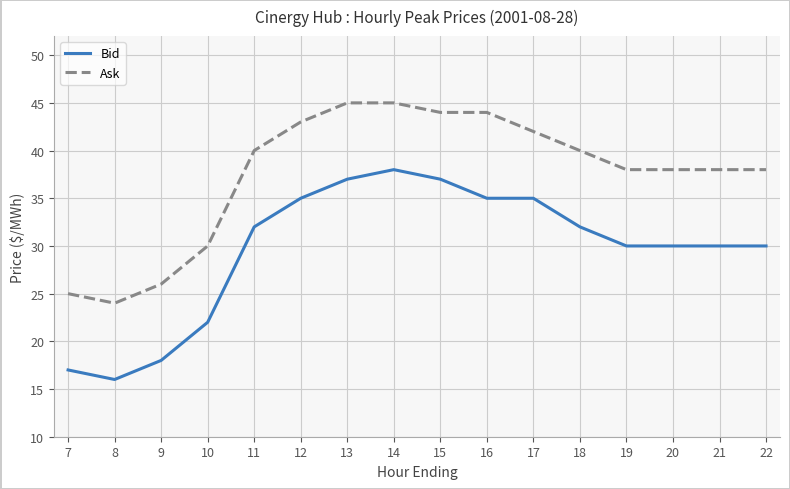

What is the minimum value shown in the chart?

16